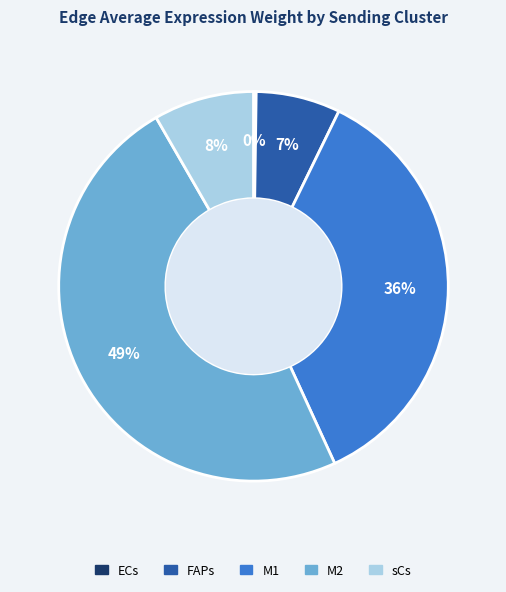

Do FAPs and M2 together represent more than half of the pie?

Yes